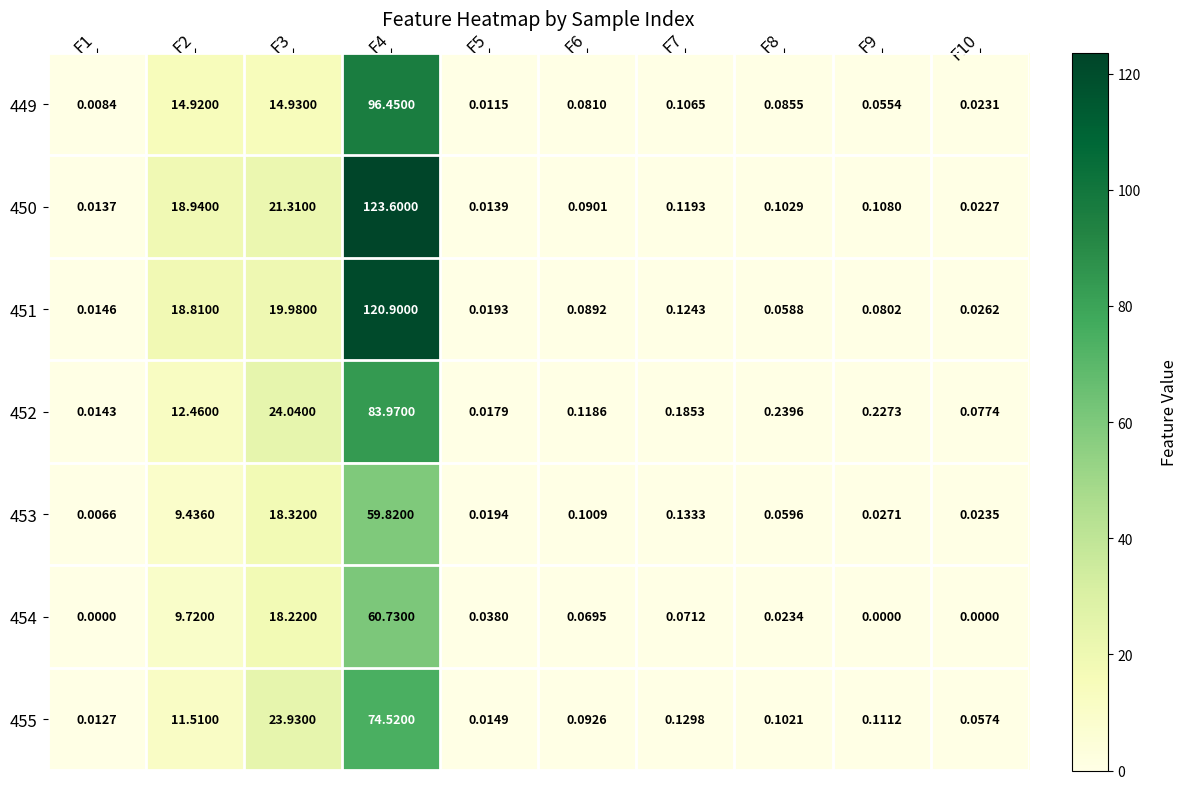

Reading left to right, transcribe all the data shown in this chart.

449: F1=0.0	F2=14.9	F3=14.9	F4=96.5	F5=0.0	F6=0.1	F7=0.1	F8=0.1	F9=0.1	F10=0.0
450: F1=0.0	F2=18.9	F3=21.3	F4=123.6	F5=0.0	F6=0.1	F7=0.1	F8=0.1	F9=0.1	F10=0.0
451: F1=0.0	F2=18.8	F3=20.0	F4=120.9	F5=0.0	F6=0.1	F7=0.1	F8=0.1	F9=0.1	F10=0.0
452: F1=0.0	F2=12.5	F3=24.0	F4=84.0	F5=0.0	F6=0.1	F7=0.2	F8=0.2	F9=0.2	F10=0.1
453: F1=0.0	F2=9.4	F3=18.3	F4=59.8	F5=0.0	F6=0.1	F7=0.1	F8=0.1	F9=0.0	F10=0.0
454: F1=0.0	F2=9.7	F3=18.2	F4=60.7	F5=0.0	F6=0.1	F7=0.1	F8=0.0	F9=0.0	F10=0.0
455: F1=0.0	F2=11.5	F3=23.9	F4=74.5	F5=0.0	F6=0.1	F7=0.1	F8=0.1	F9=0.1	F10=0.1